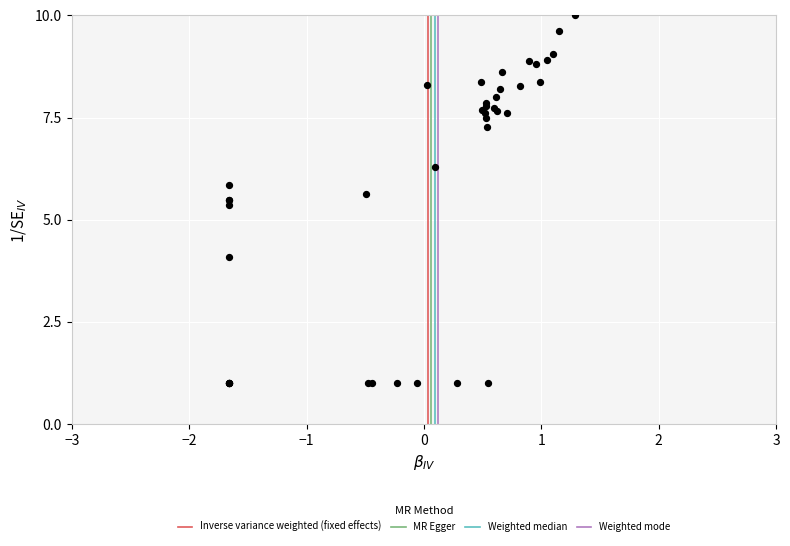

What Y value in the scatter plot is closest to 5?

5.4